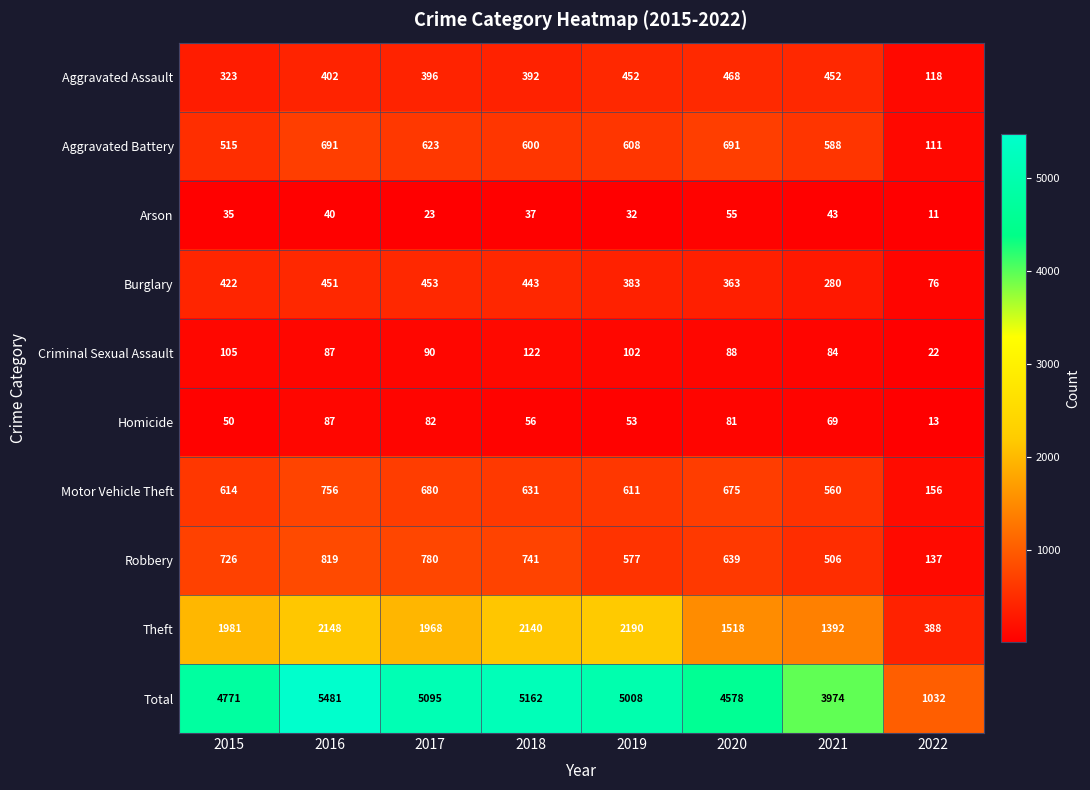

What is the minimum value shown in the chart?

11